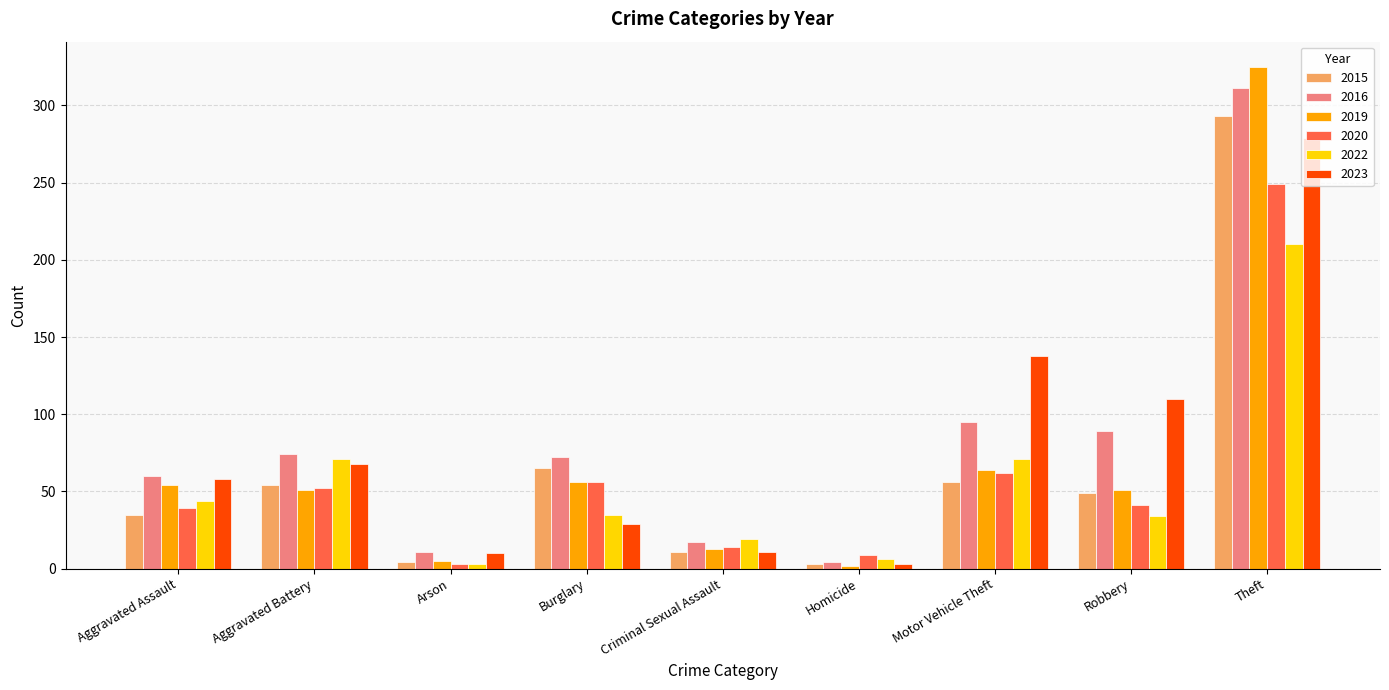

Is the value of 2016 at Robbery greater than the value of 2020 at Aggravated Battery?

Yes